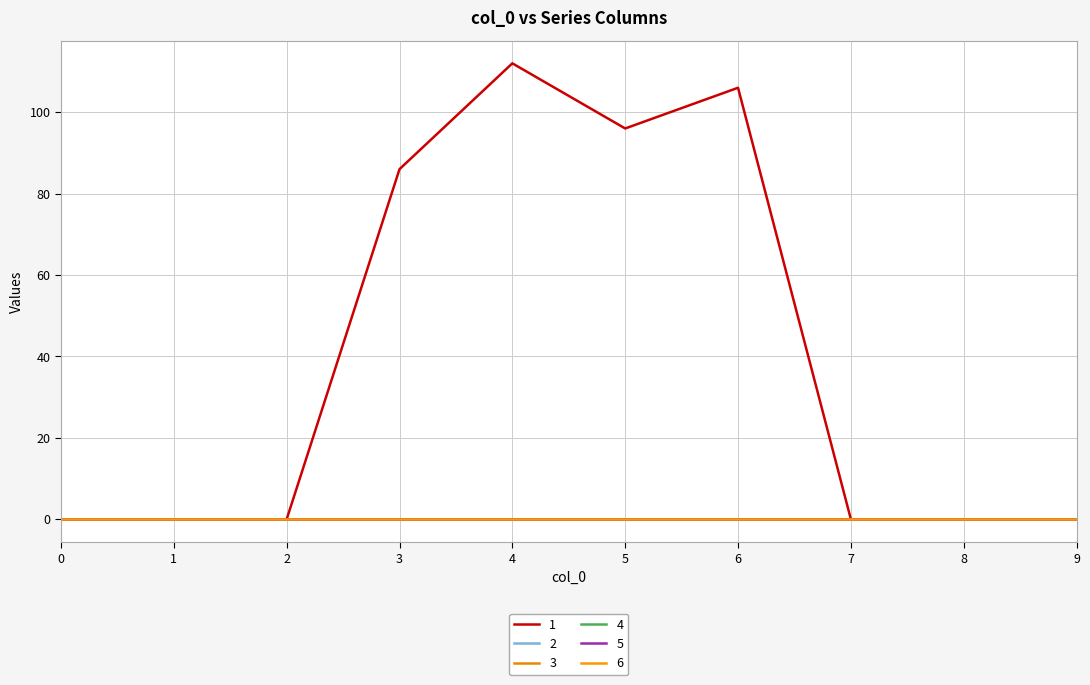

What is the maximum value shown in the chart?

112